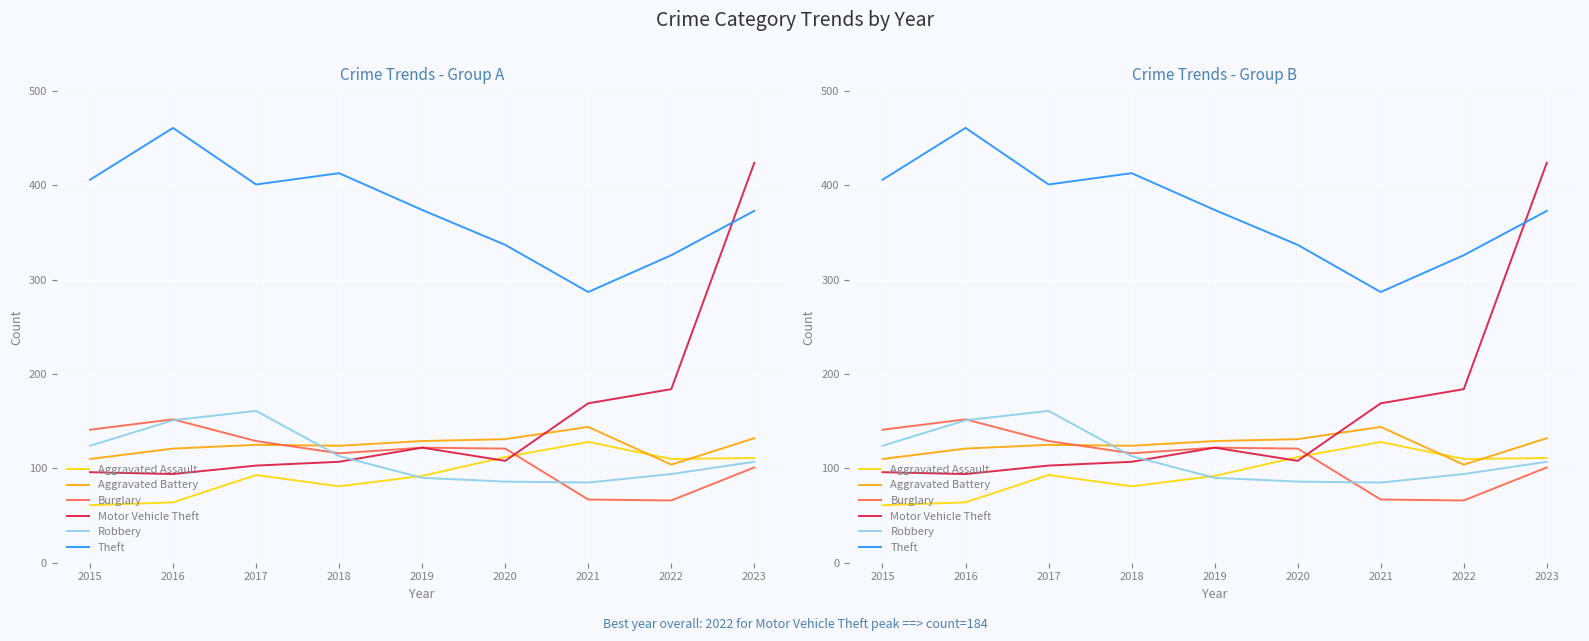

At which label does Burglary first exceed 121?

2015